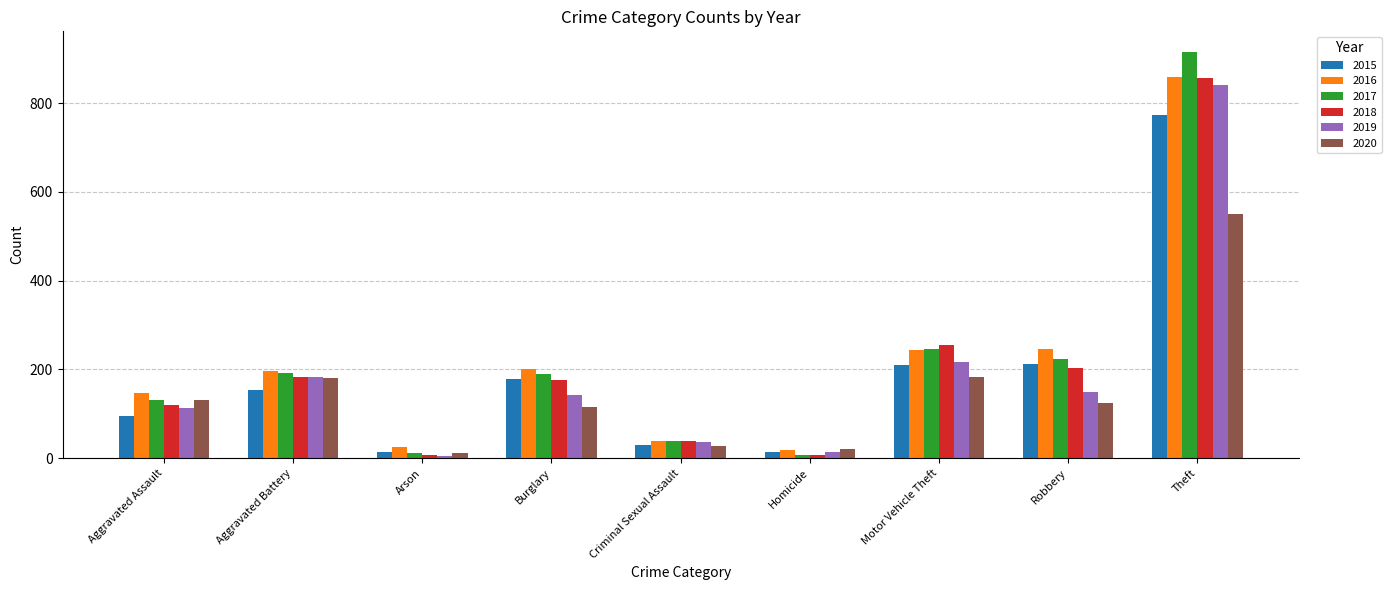

What is the difference between the maximum and minimum values in the 2015 series?

761